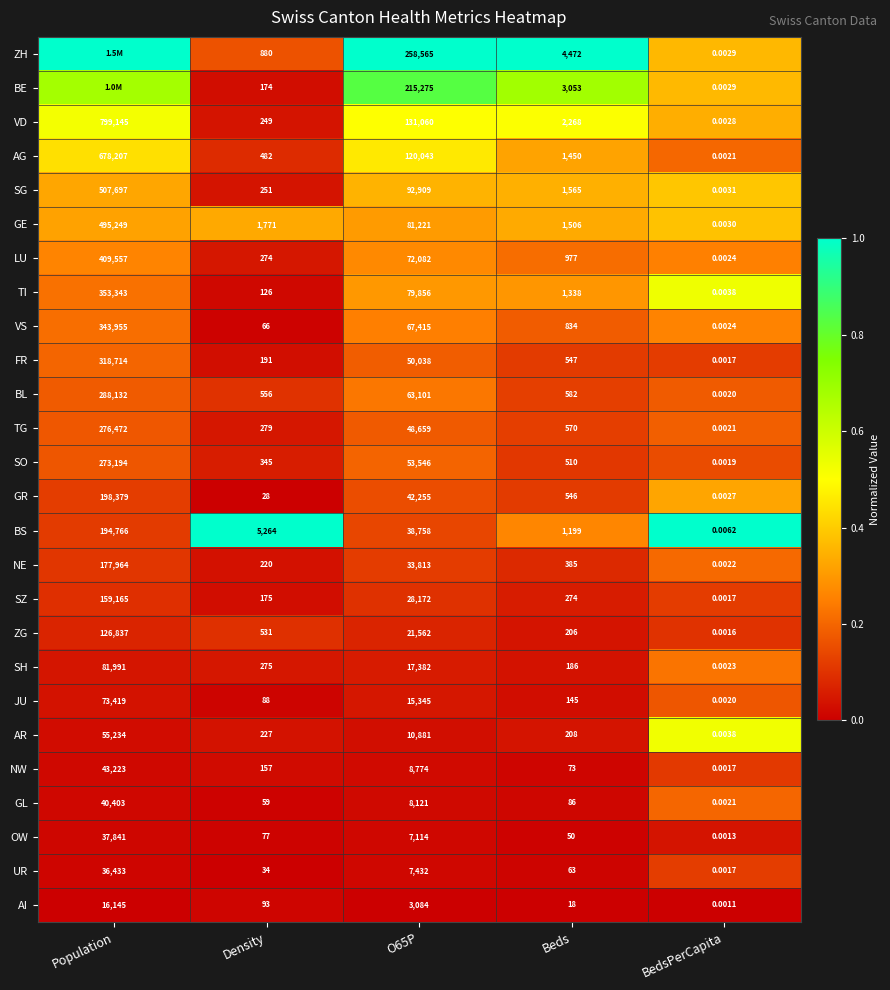

At Beds, list the series in order from smallest to largest.

AI, OW, UR, NW, GL, JU, SH, ZG, AR, SZ, NE, SO, GR, FR, TG, BL, VS, LU, BS, TI, AG, GE, SG, VD, BE, ZH